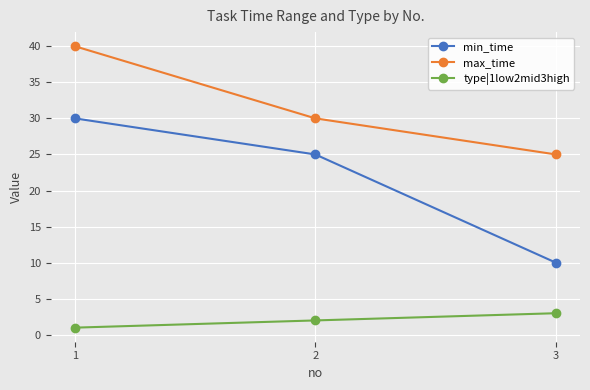

How many lines are shown in the chart?

3